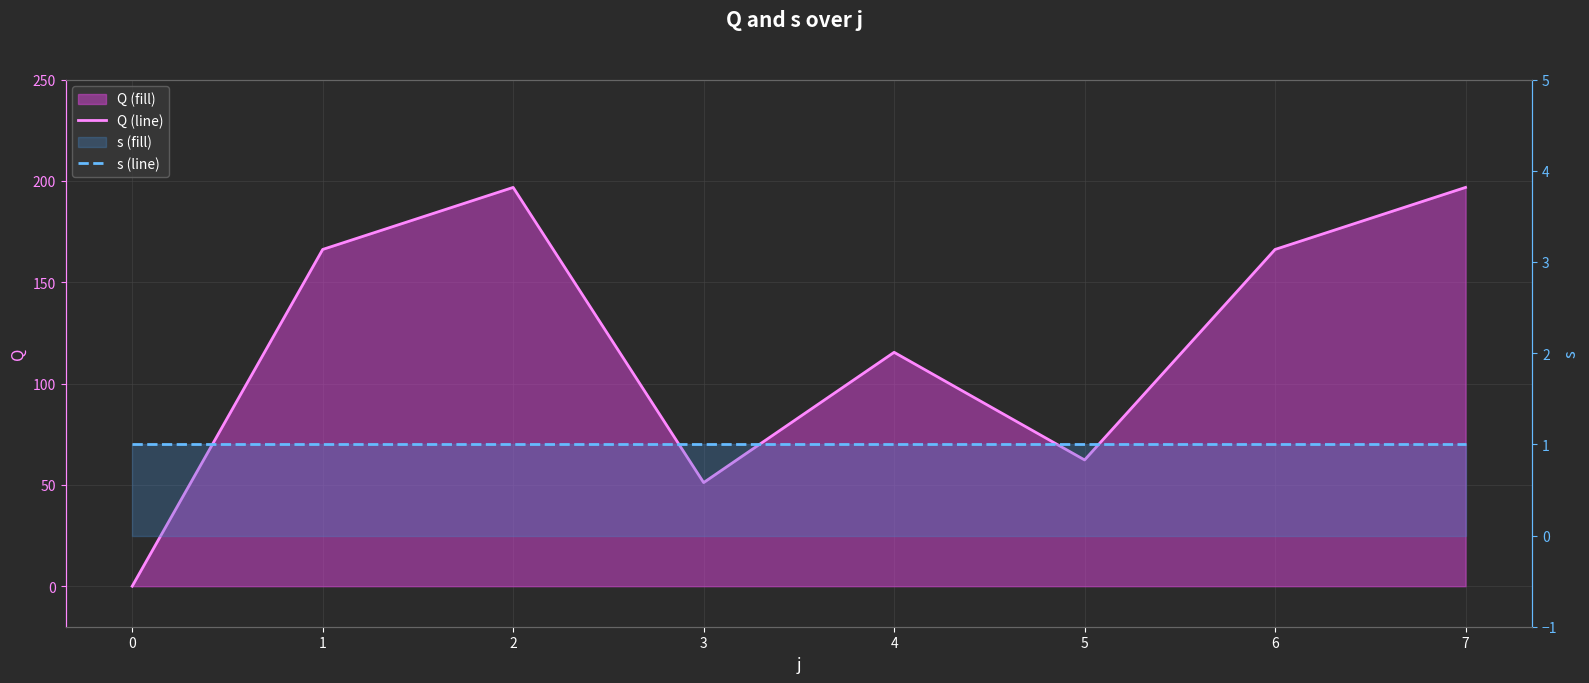

How many interior local peaks does the Q (line) series have?

2